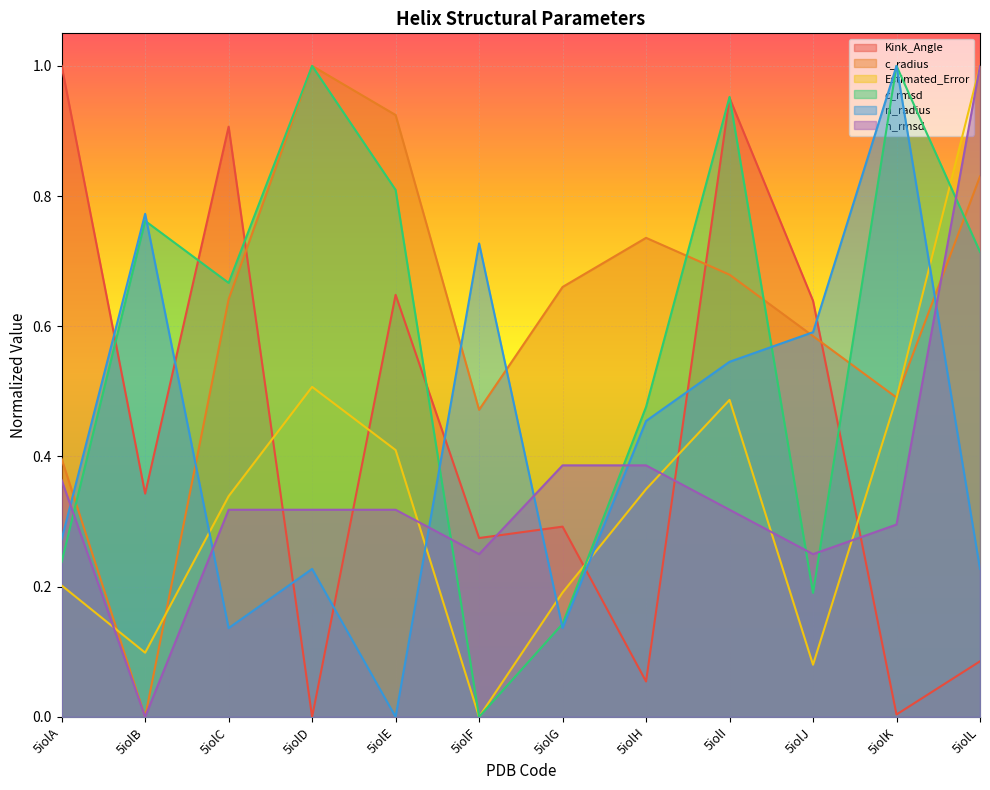

What is the difference between the maximum and minimum values in the n_radius series?

1.0